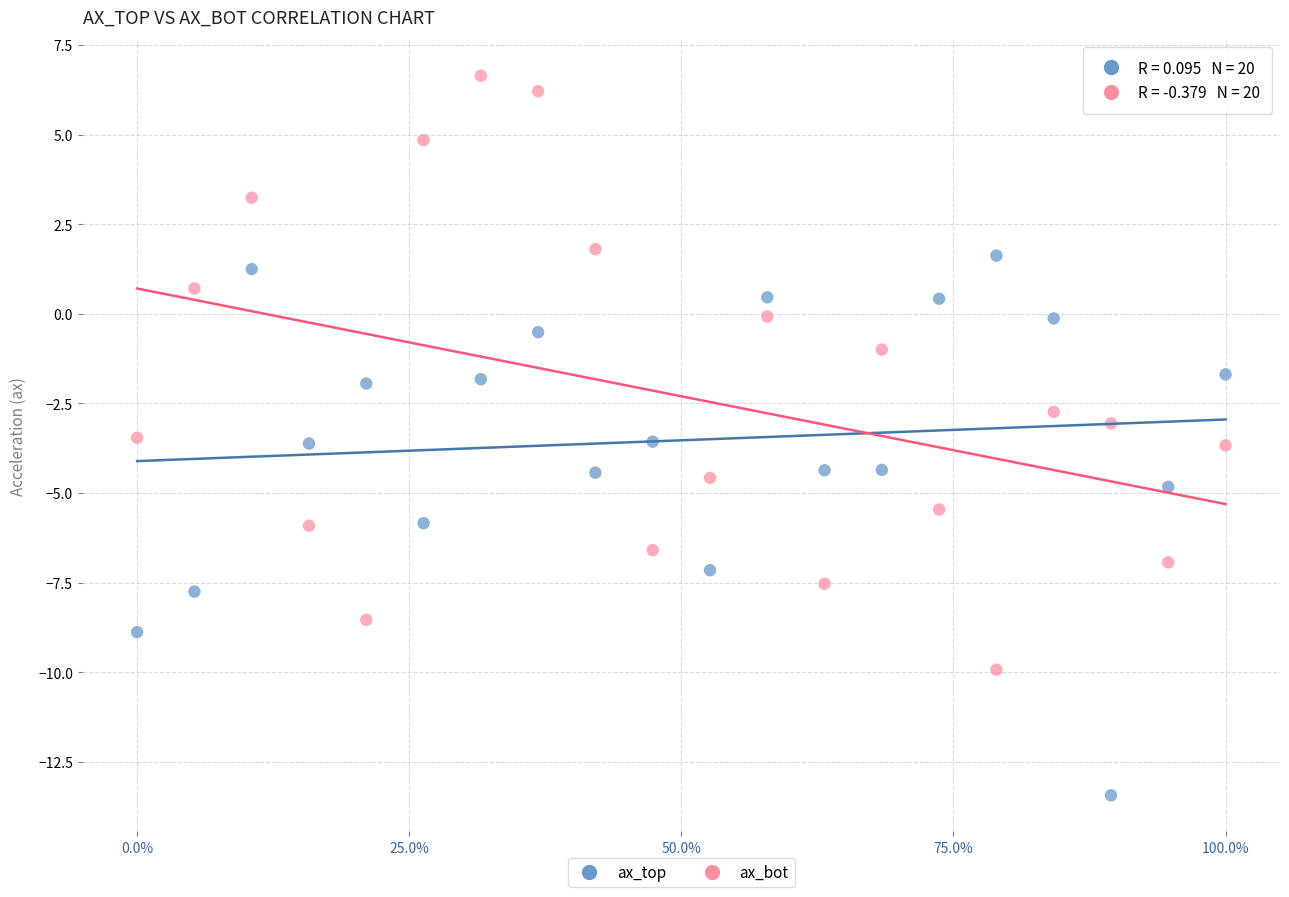

Across all data points, what is the range of X values (max minus min)?

1.0